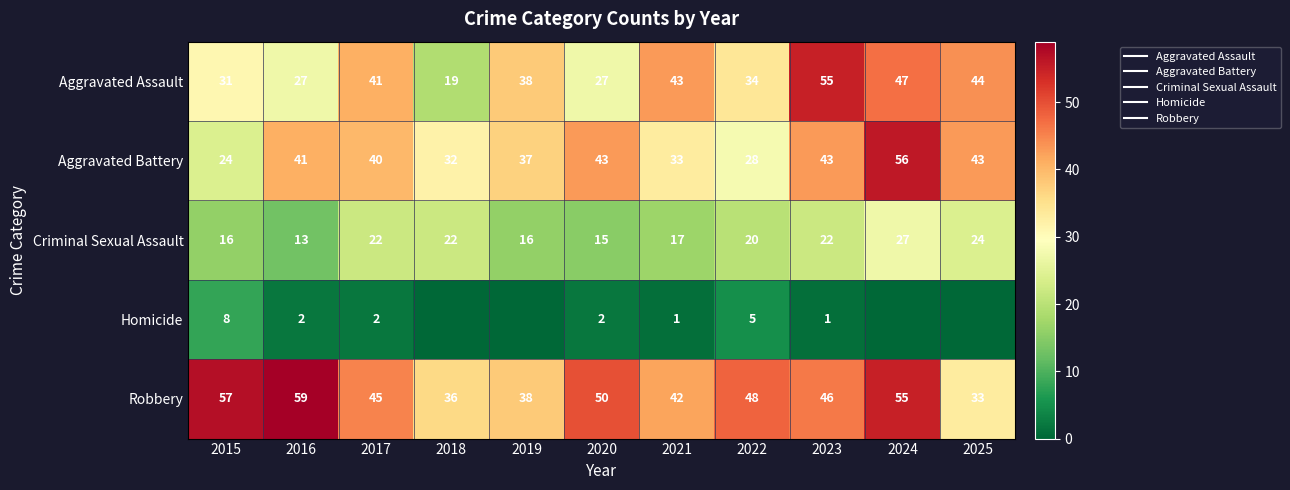

What is the total value across all series at 2022?

135